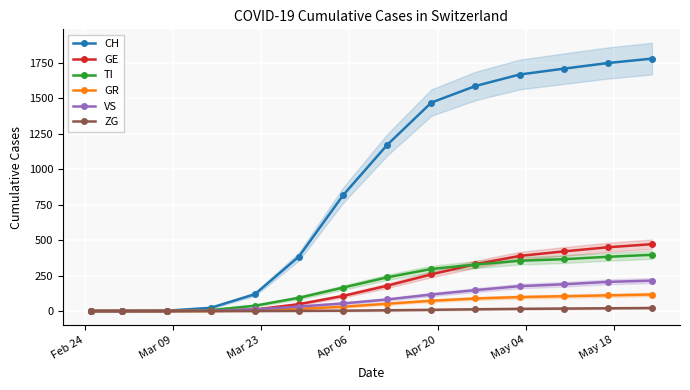

What is the sum of all VS values?

1223